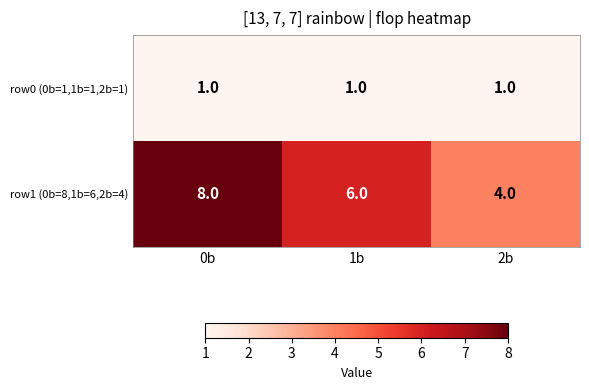

The row0 (0b=1,1b=1,2b=1) series shows 1 at 2b. True or false?

True